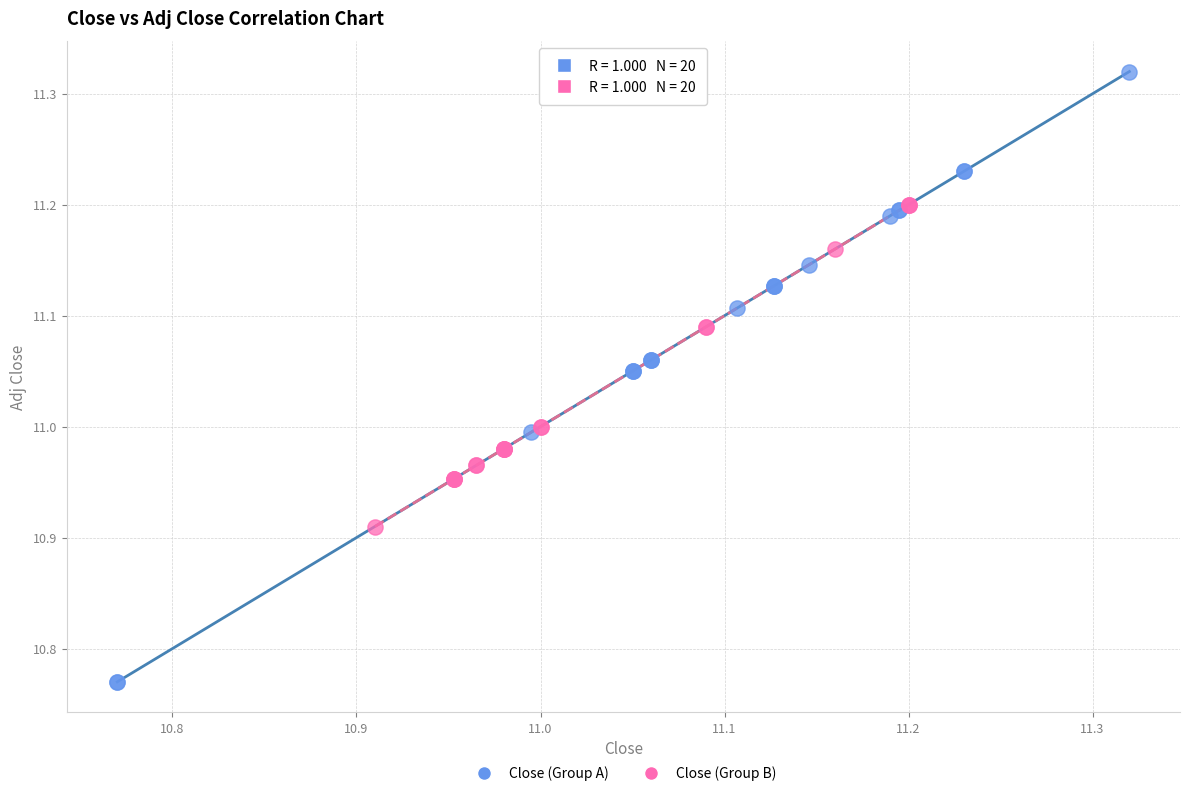

Which series has the widest spread of Y values?

Close (Group A)